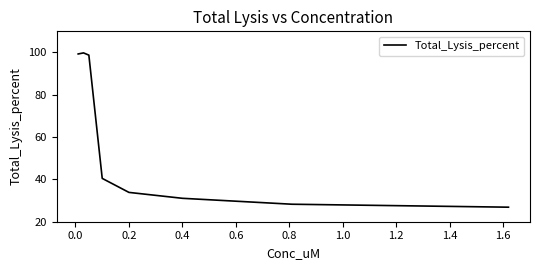

What is the average value?

57.3